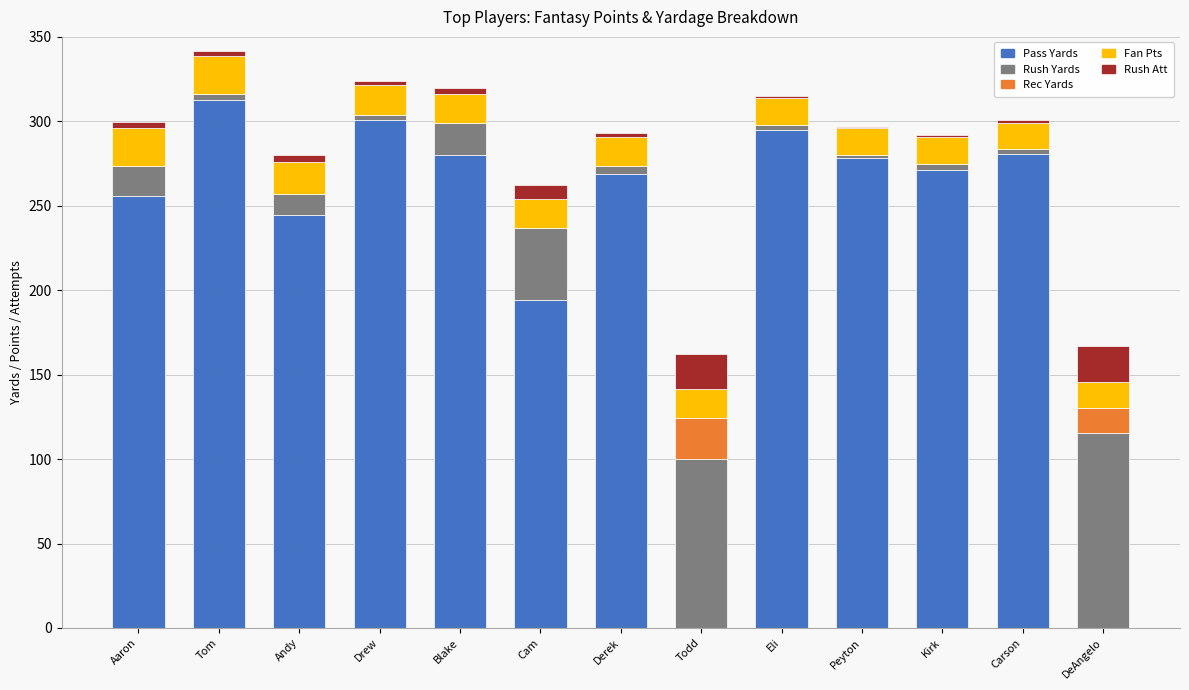

The value of Pass Yards at Drew is 300.8. True or false?

True